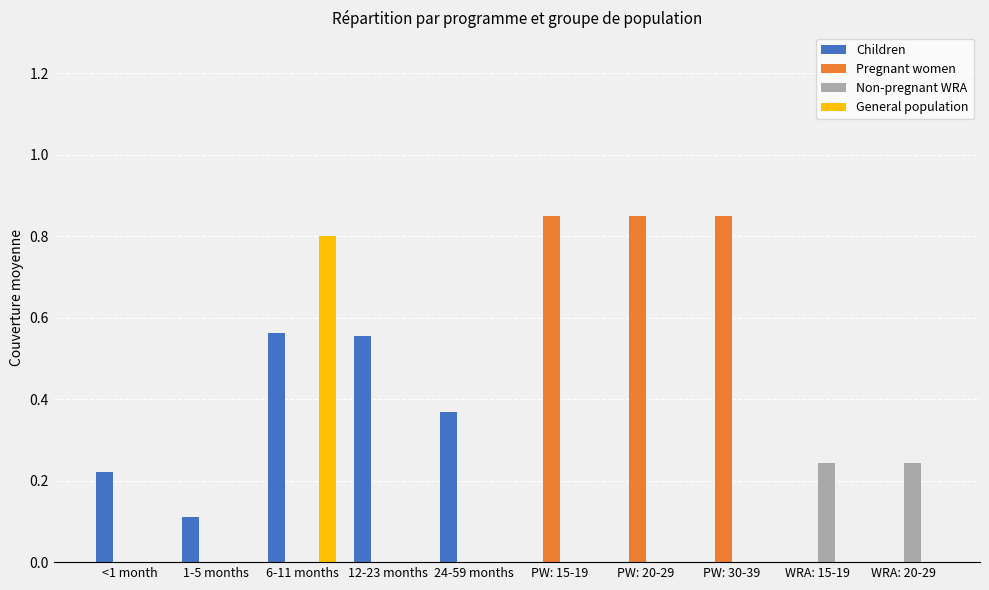

How many series are shown in this chart?

4